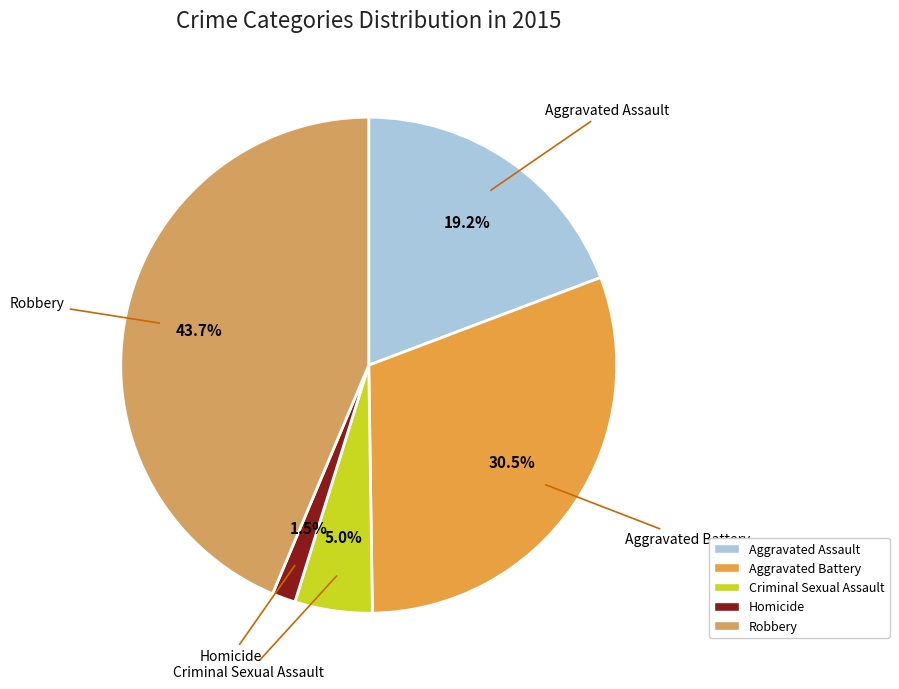

What portion of the pie excludes Criminal Sexual Assault?

95.0%